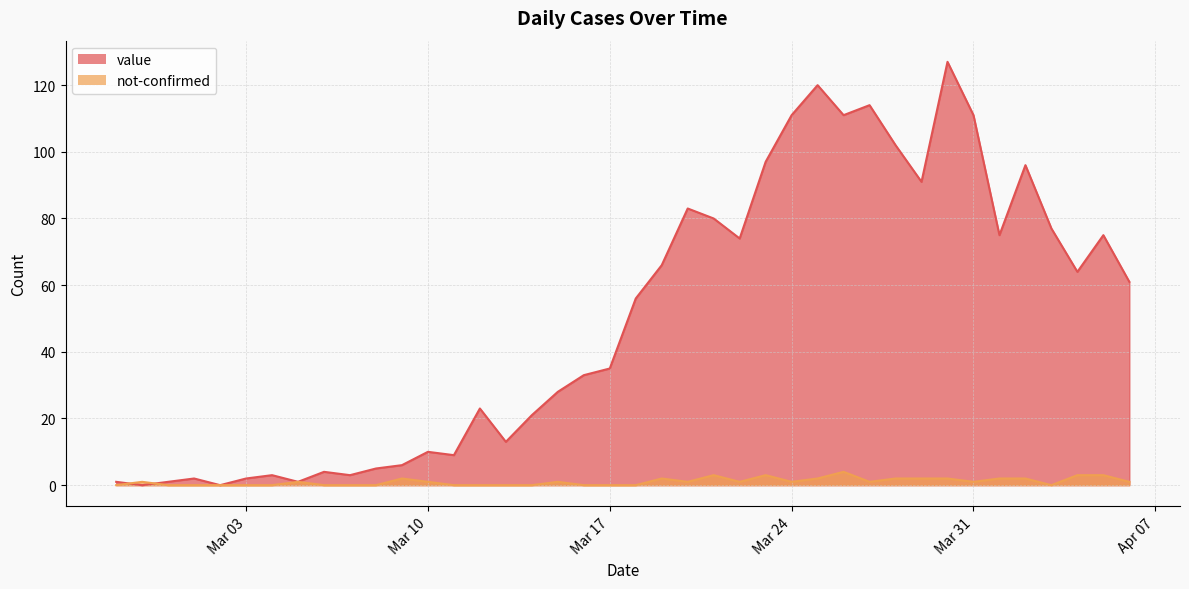

Reading left to right, list all the values displayed in this chart.

value: 1	0	1	2	0	2	3	1	4	3	5	6	10	9	23	13	21	28	33	35	56	66	83	80	74	97	111	120	111	114	102	91	127	111	75	96	77	64	75	61
not-confirmed: 0	1	0	0	0	0	0	1	0	0	0	2	1	0	0	0	0	1	0	0	0	2	1	3	1	3	1	2	4	1	2	2	2	1	2	2	0	3	3	1